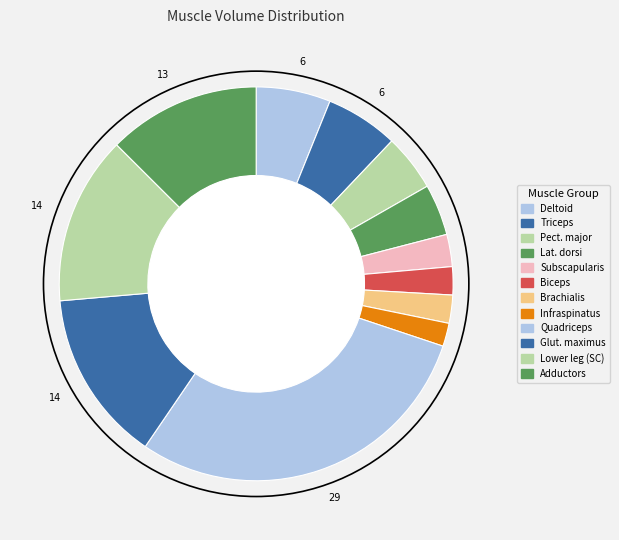

Which slice is the largest?

quadriceps femoris